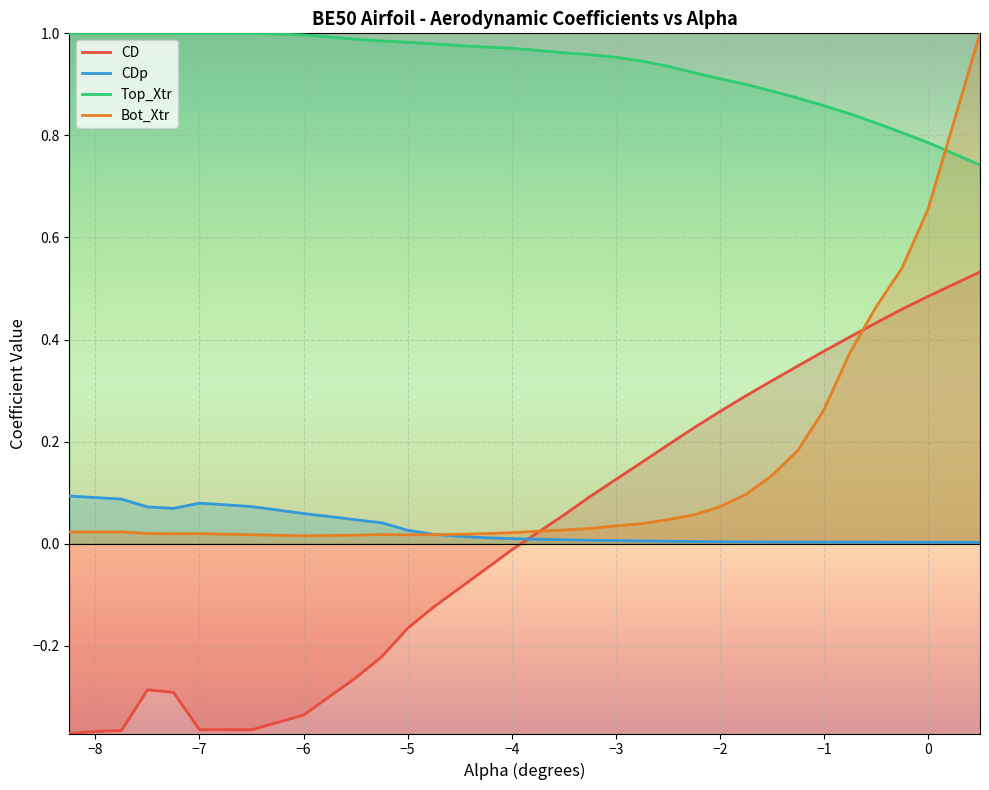

Which series has the largest total across all categories?

Top_Xtr